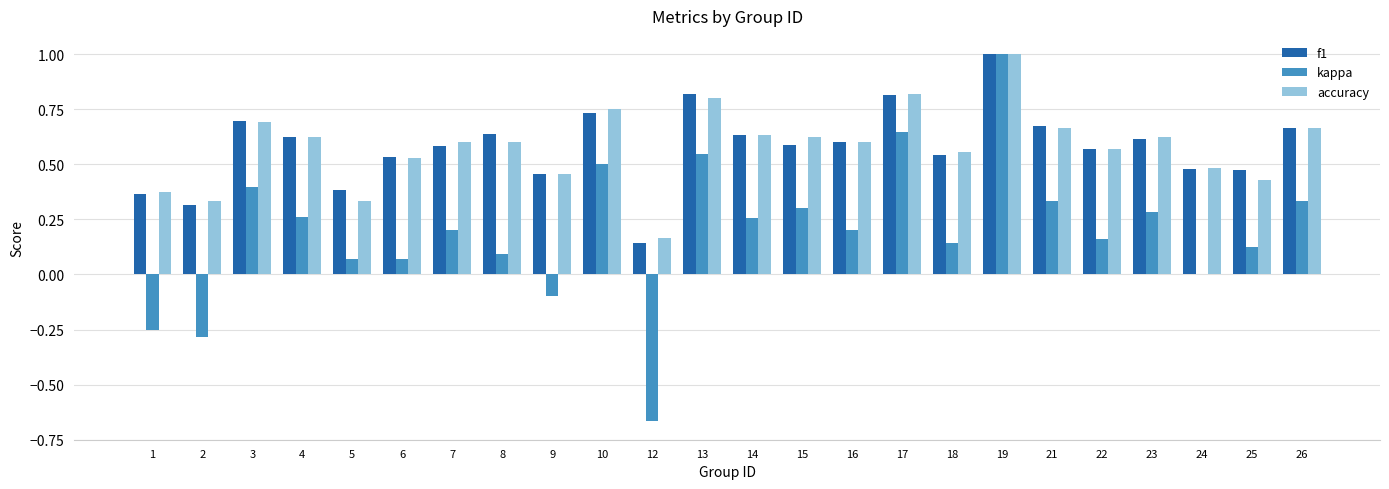

How many distinct data groups are displayed?

3